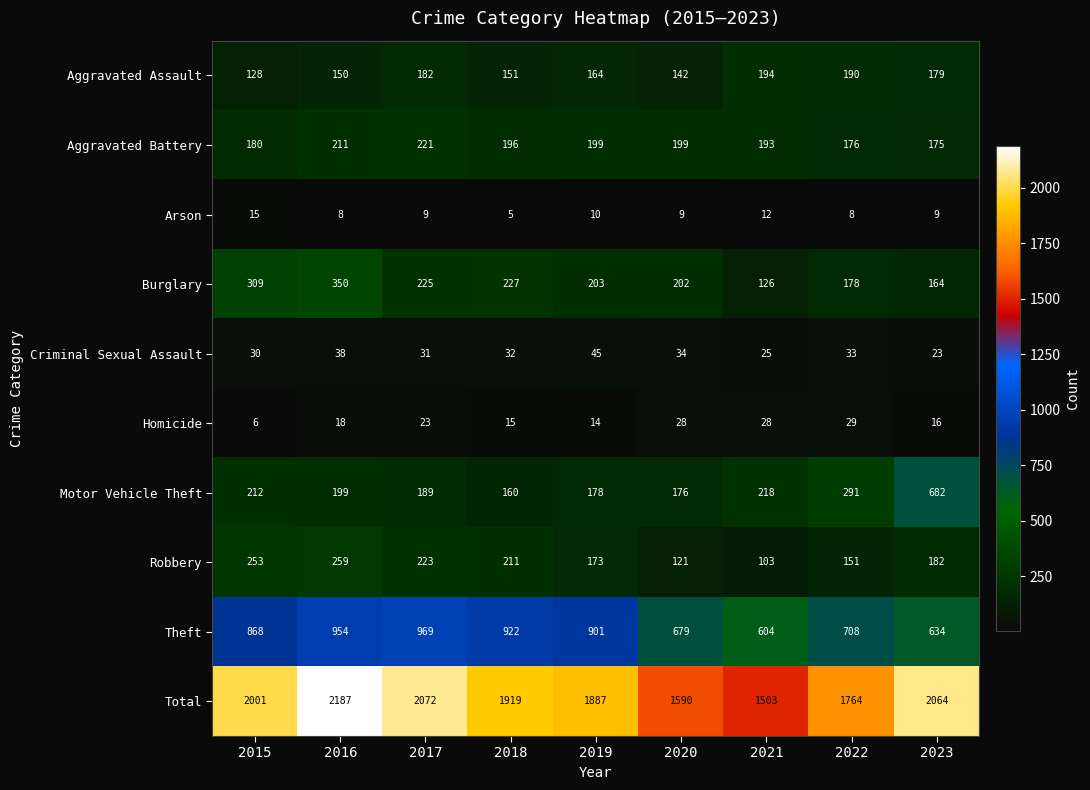

What is the maximum value shown in the chart?

2187